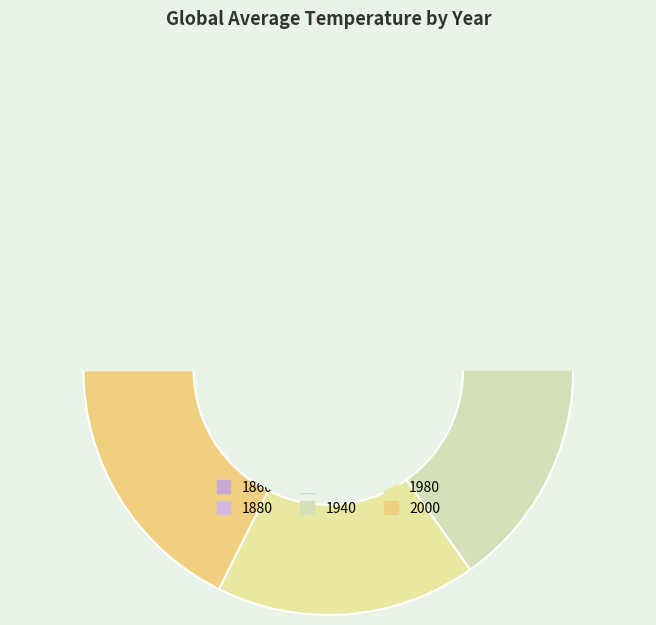

Is there any slice that represents more than half of the pie?

No